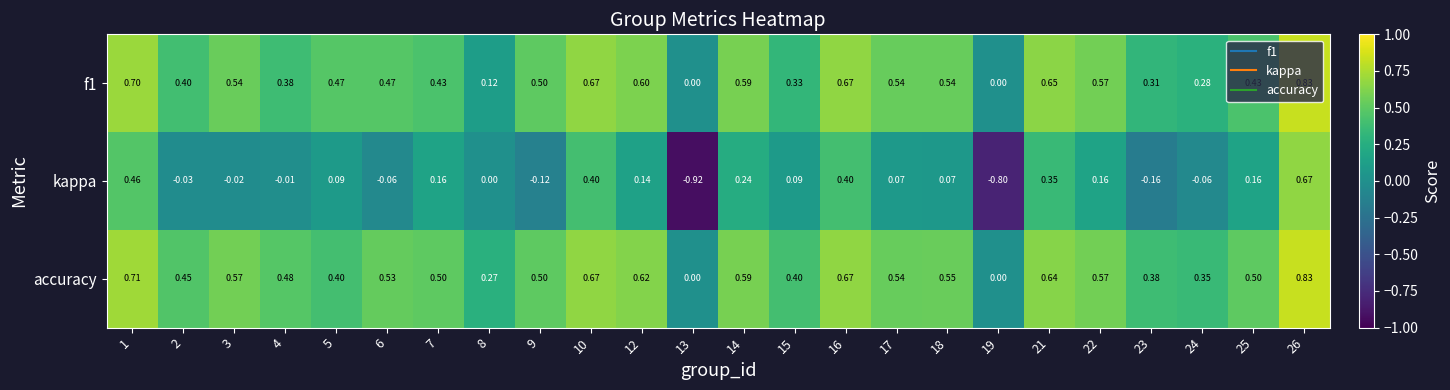

Which series has the largest range (max minus min)?

kappa